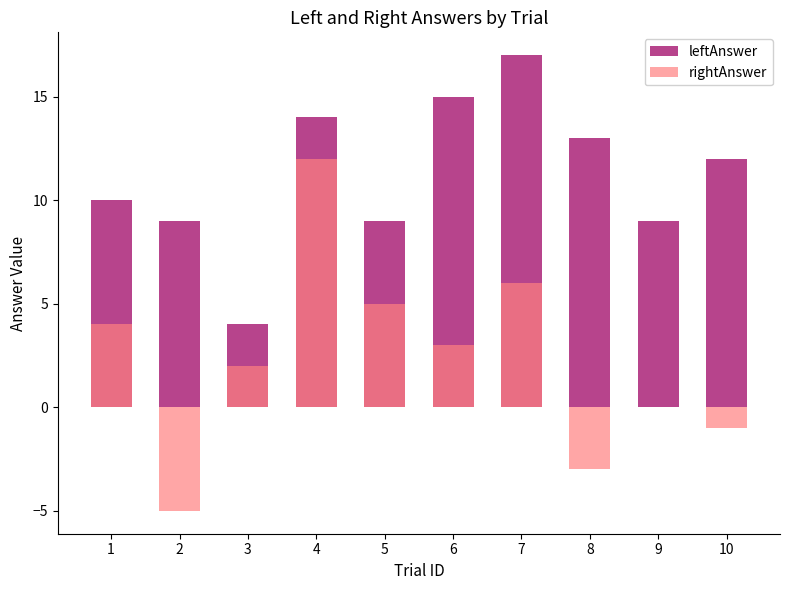

Rank the series at 9 from highest to lowest value.

leftAnswer, rightAnswer